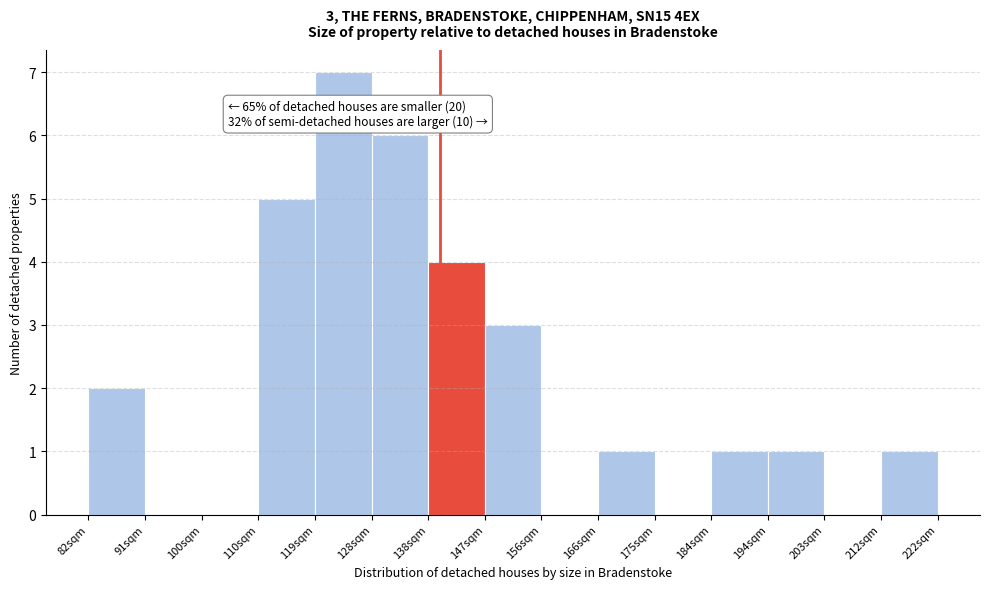

Over which range of the x-axis is the bar tallest?

119 to 129